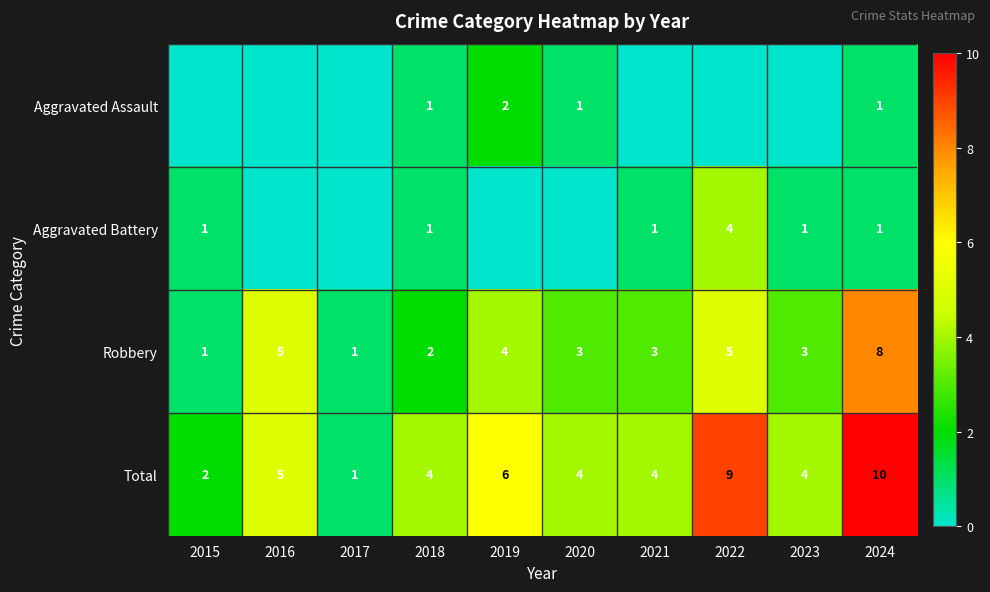

At how many categories does at least one series exceed 0?

10